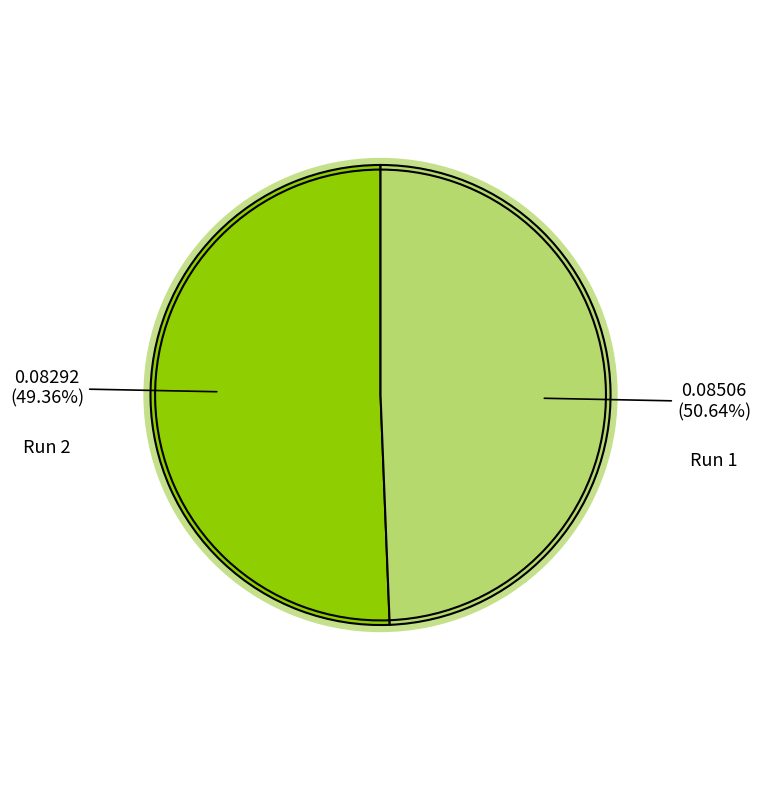

What portion of the pie excludes Run 2?

50.6%